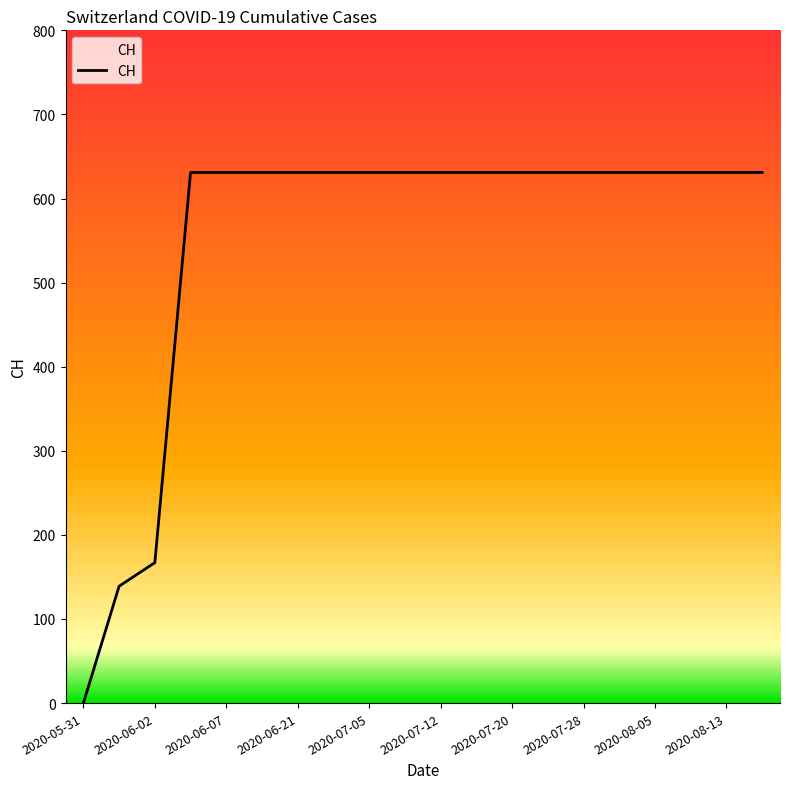

What is the difference between the maximum and minimum values?

631